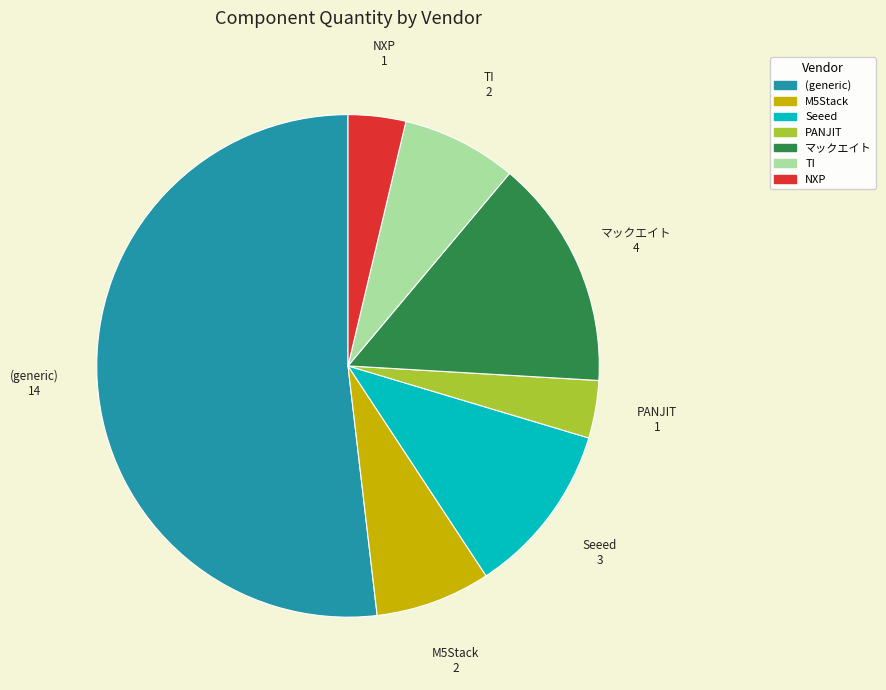

True or false: Seeed accounts for 11% of the total.

True